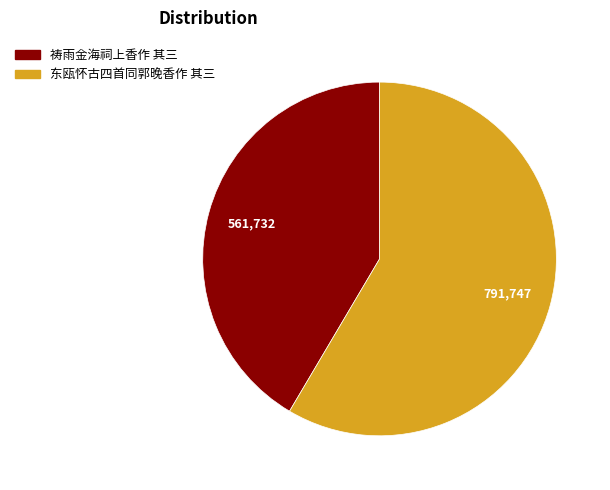

Combined, do 东瓯怀古四首同郭晚香作 其三 and 祷雨金海祠上香作 其三 account for over 50%?

Yes